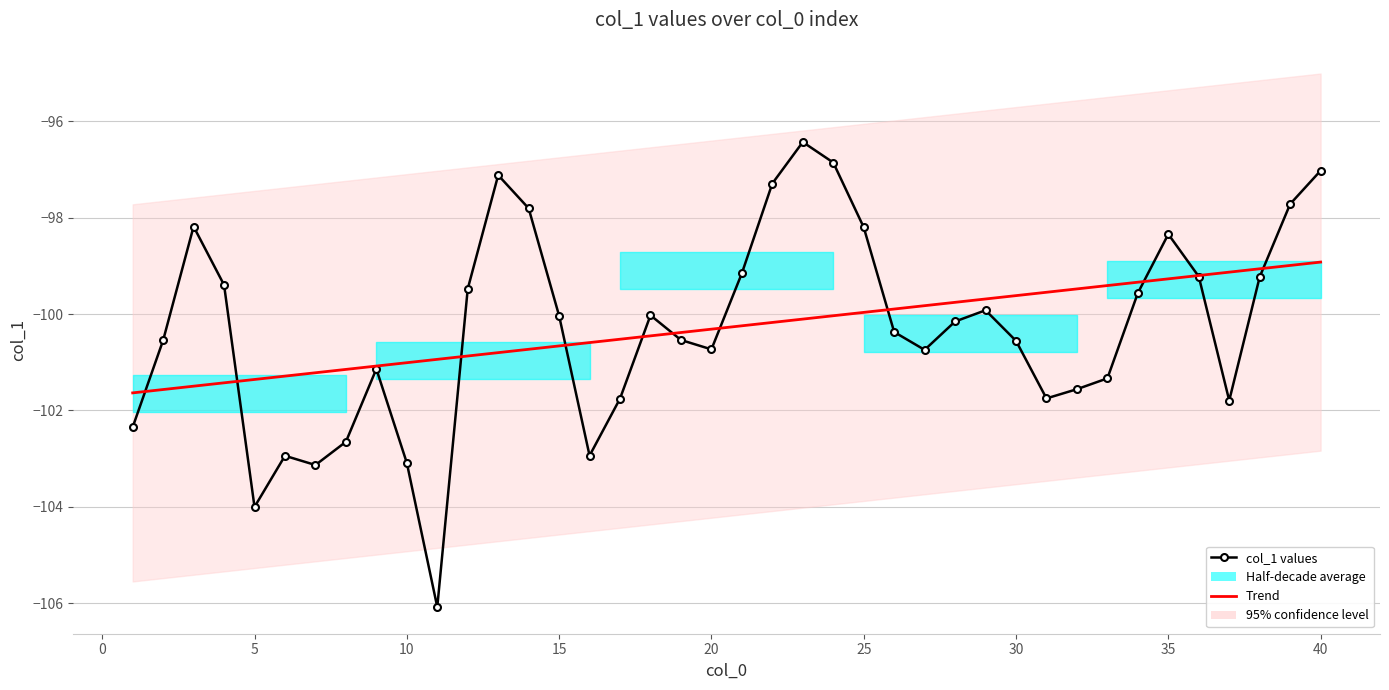

Which series ends up on top after the final intersection of Trend and col_1 values?

col_1 values